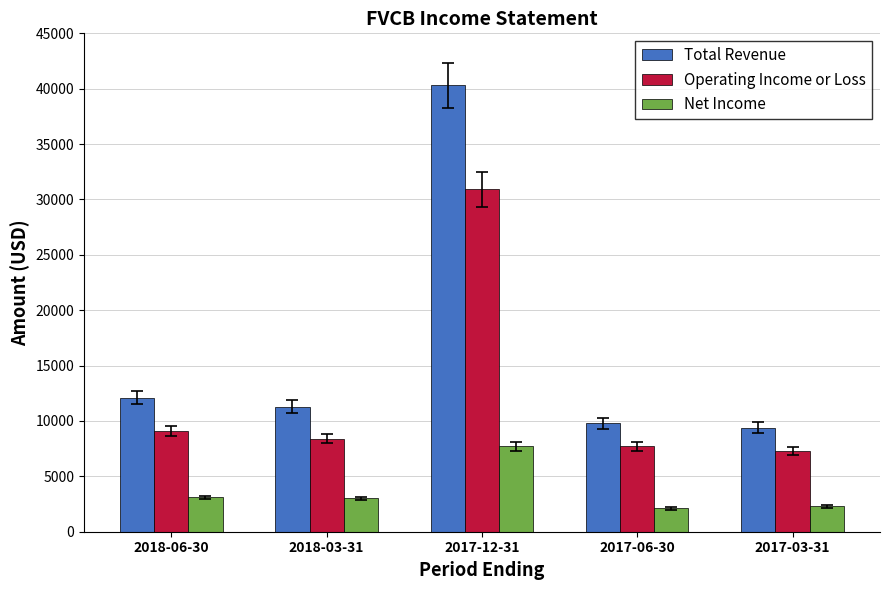

The value of Operating Income or Loss at 2017-06-30 is 7700. True or false?

True